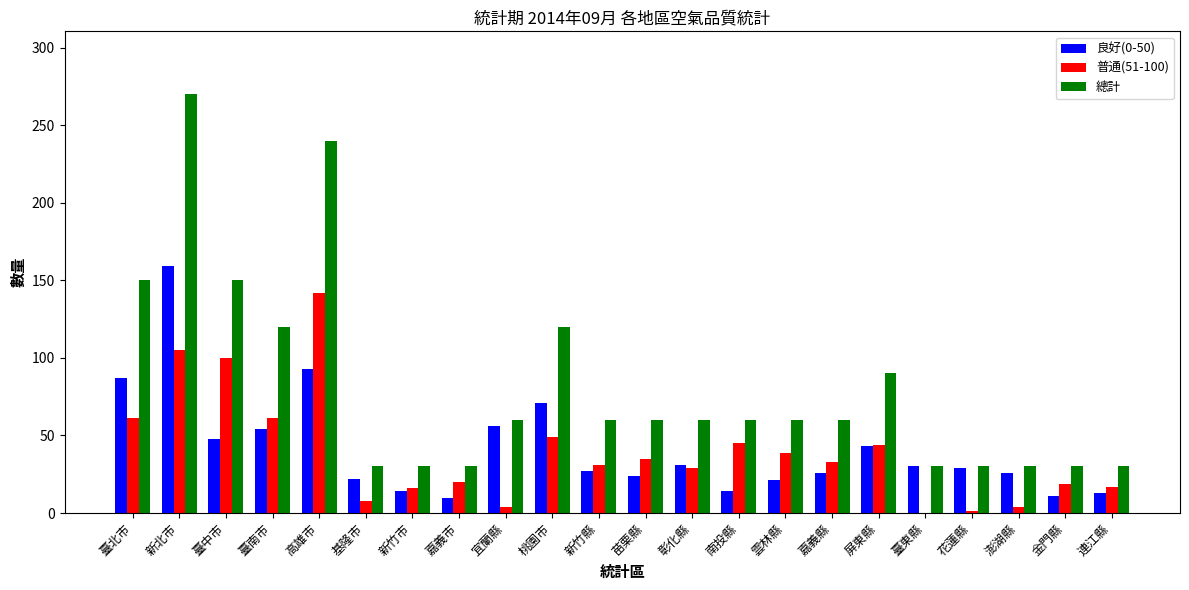

What value does the 普通(51-100) series have at 臺中市?

100